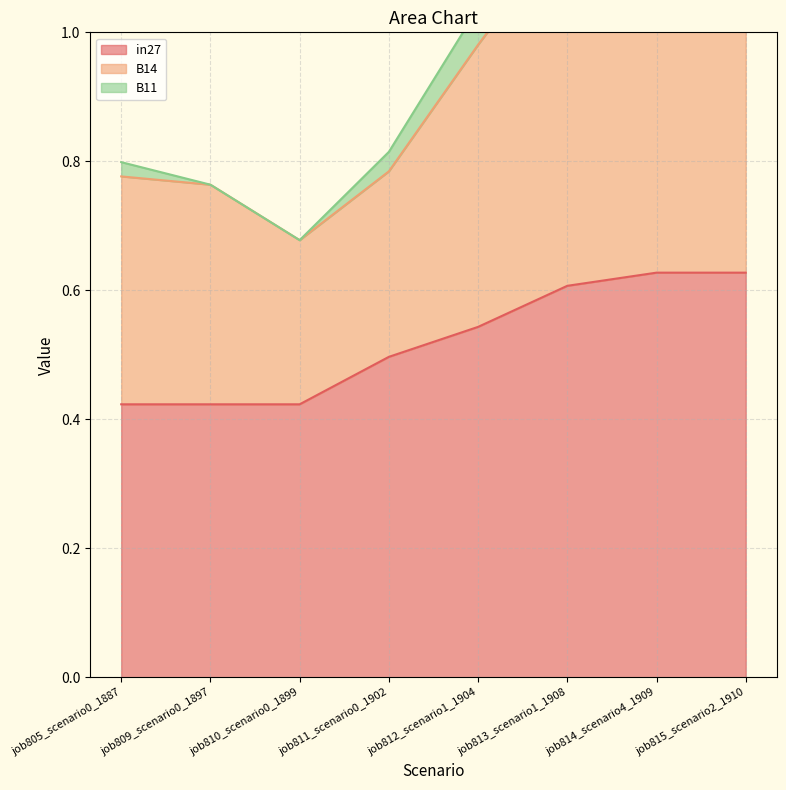

Rank the series by their maximum value, from lowest to highest.

B11, B14, in27